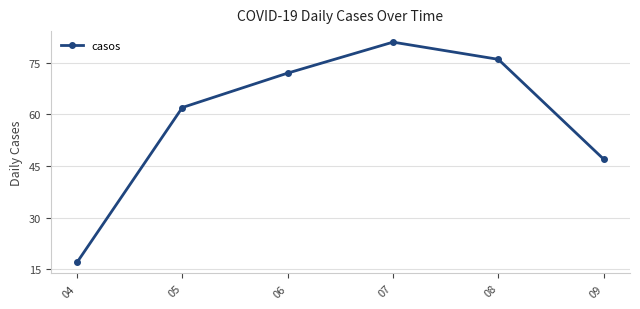

Read the value at 08, to the nearest 5.

75